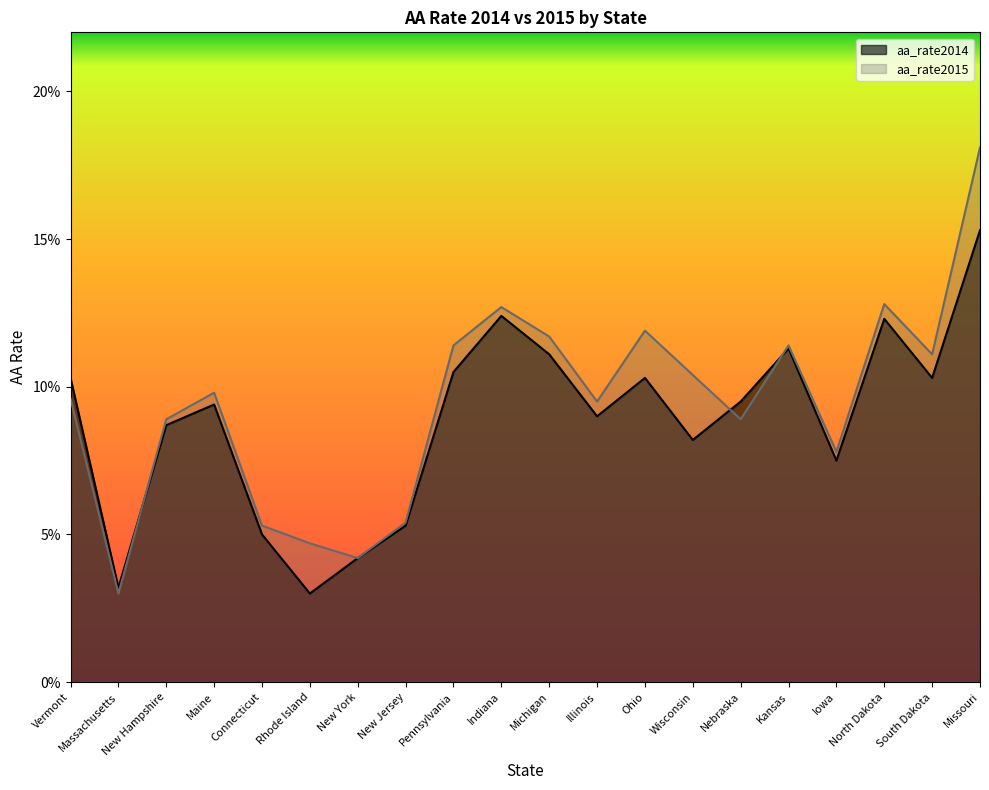

Which series has the largest range (max minus min)?

aa_rate2015